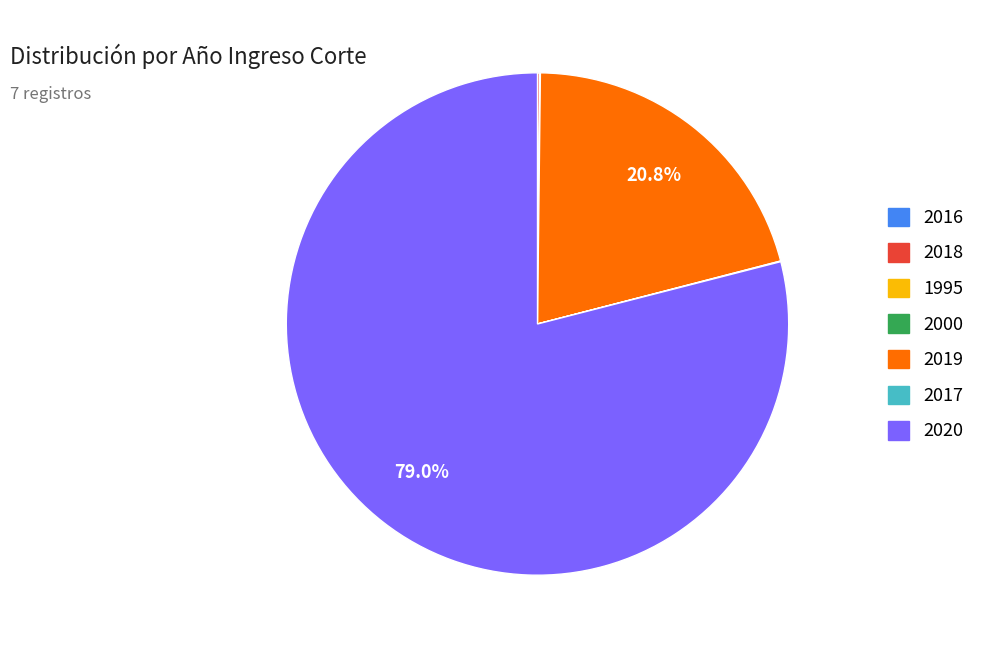

Which category accounts for the majority?

2020